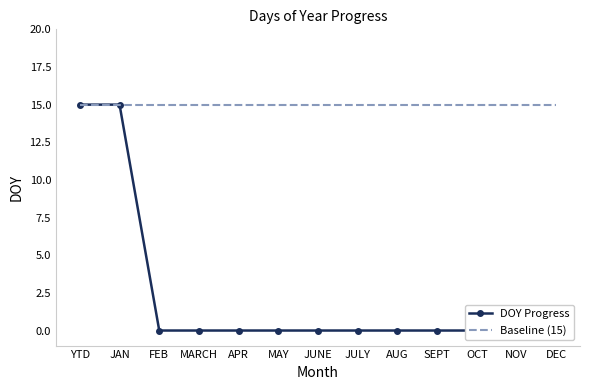

List the labels in order of DOY Progress value, largest first.

YTD, JAN, FEB, MARCH, APR, MAY, JUNE, JULY, AUG, SEPT, OCT, NOV, DEC